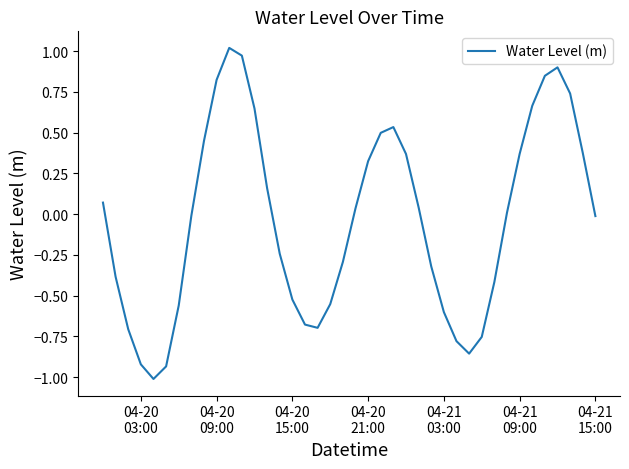

What is the smallest value displayed?

-1.0